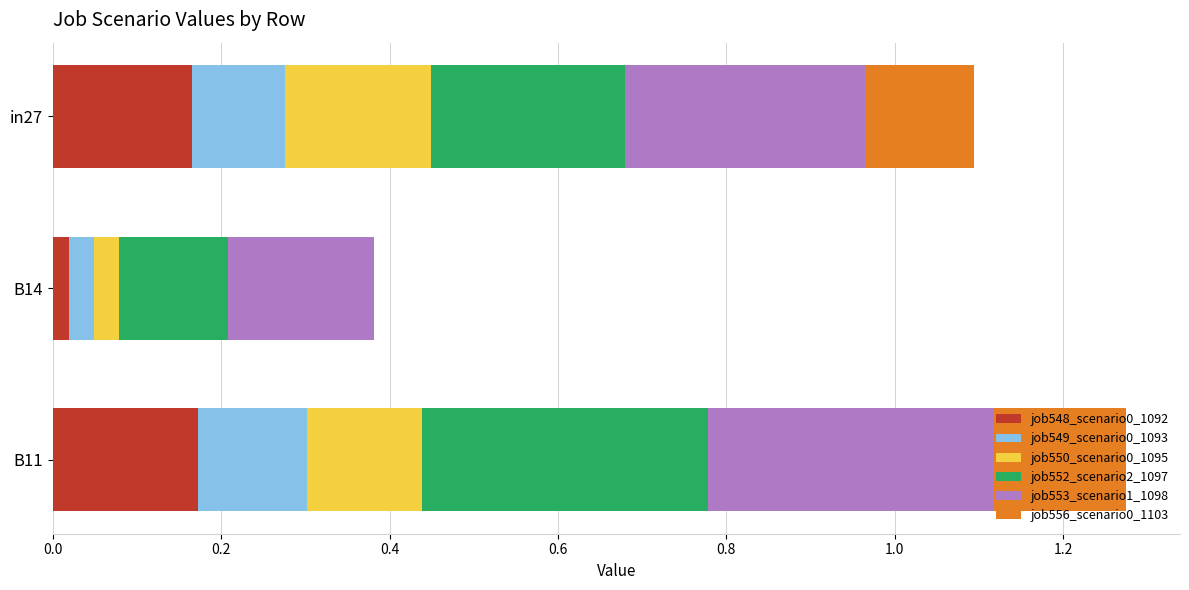

What is the total value across all series at B11?

1.3